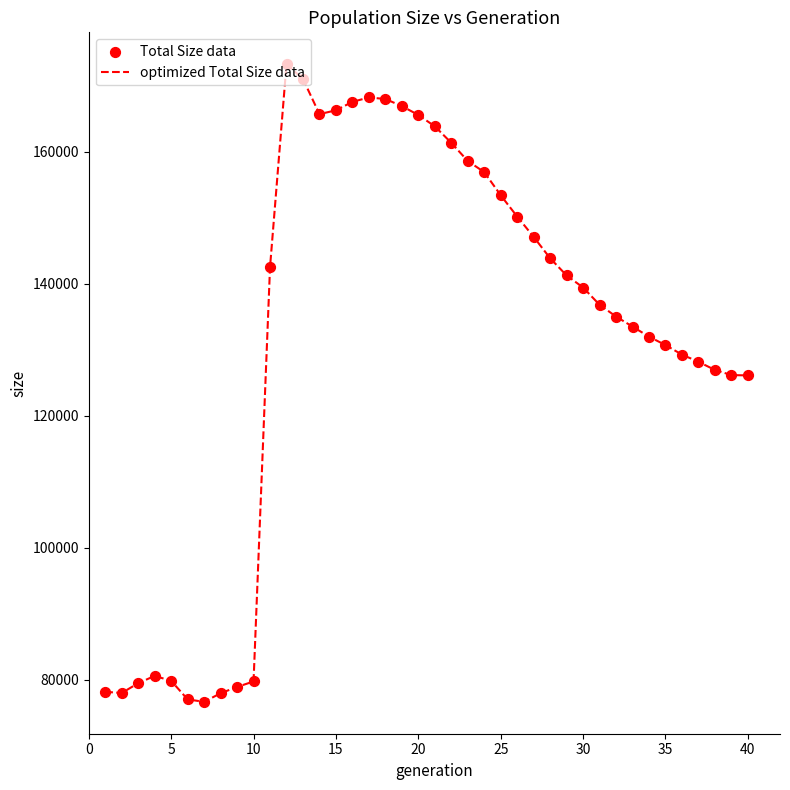

What is the smallest value displayed?

76673